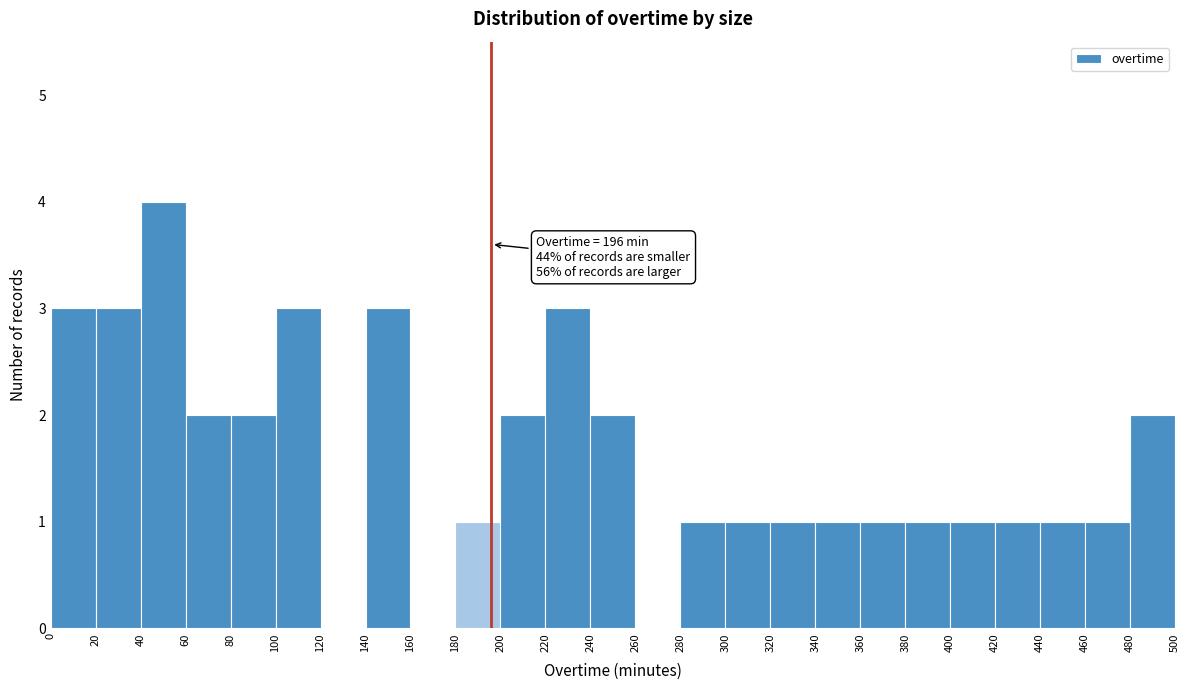

Over which range of the x-axis is the bar tallest?

40 to 60